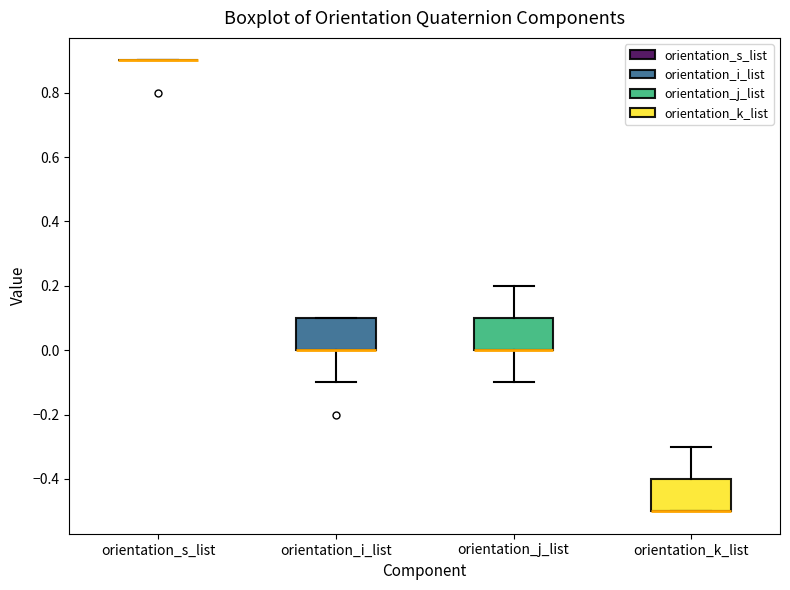

Where is the lower edge of the box for orientation_j_list on the y-axis? The values are not printed on the chart, so give them approximately, as read against the axis.

0.0